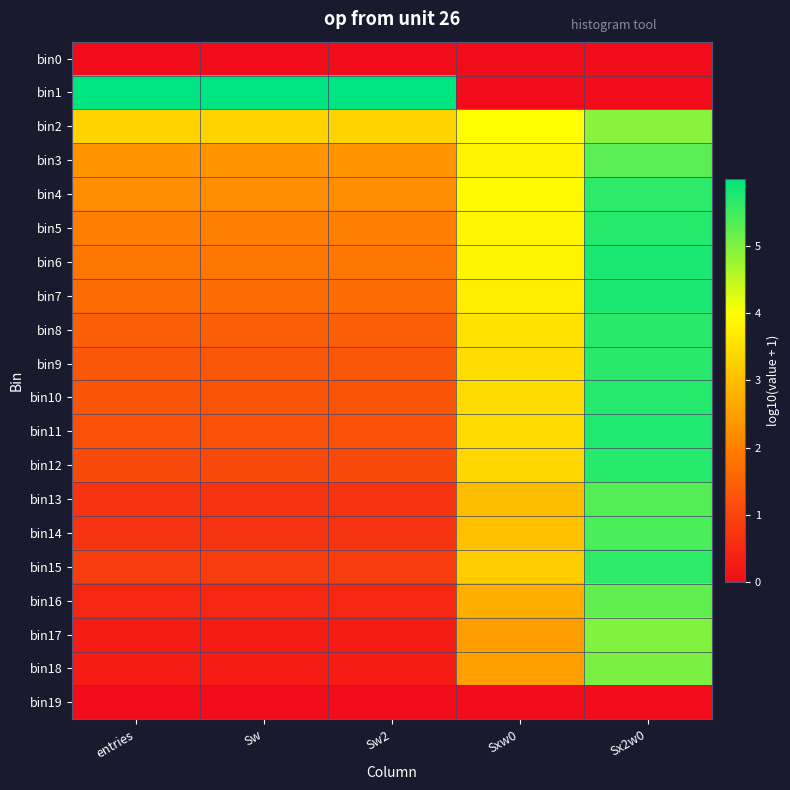

What is the total value across all series at Sx2w0?

93.1